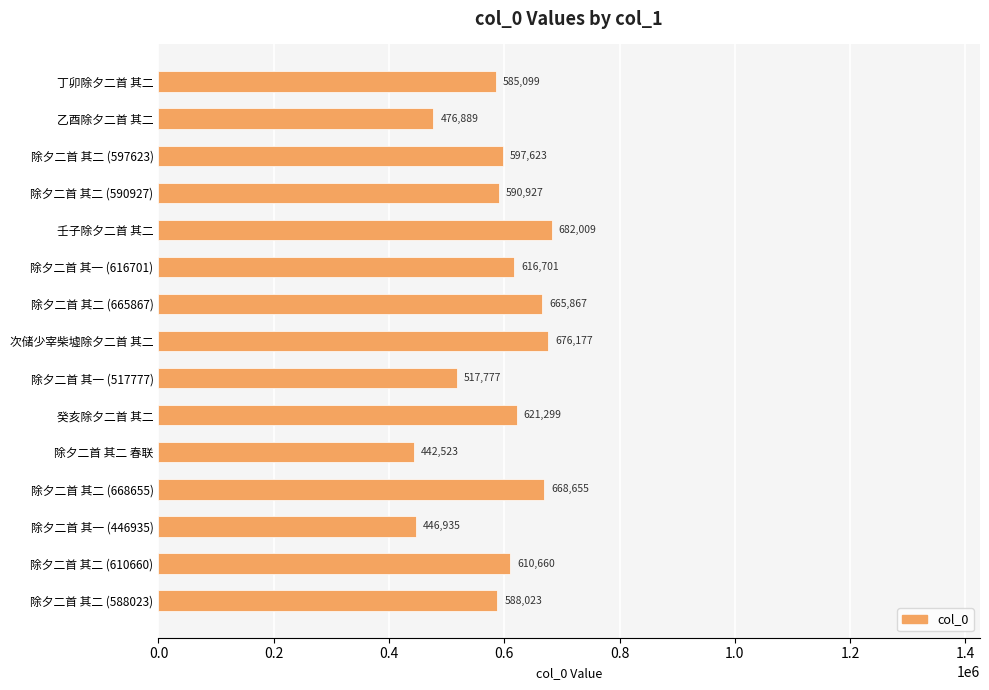

What is the sum of all values?

8787164